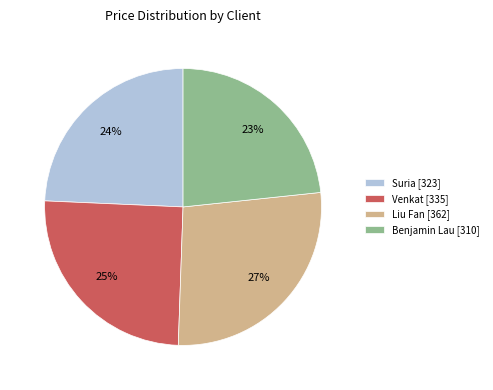

Combined, do Liu Fan [362] and Suria [323] account for over 50%?

Yes